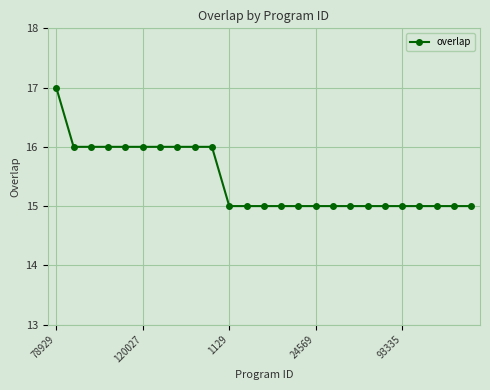

What is the maximum value shown in the chart?

17